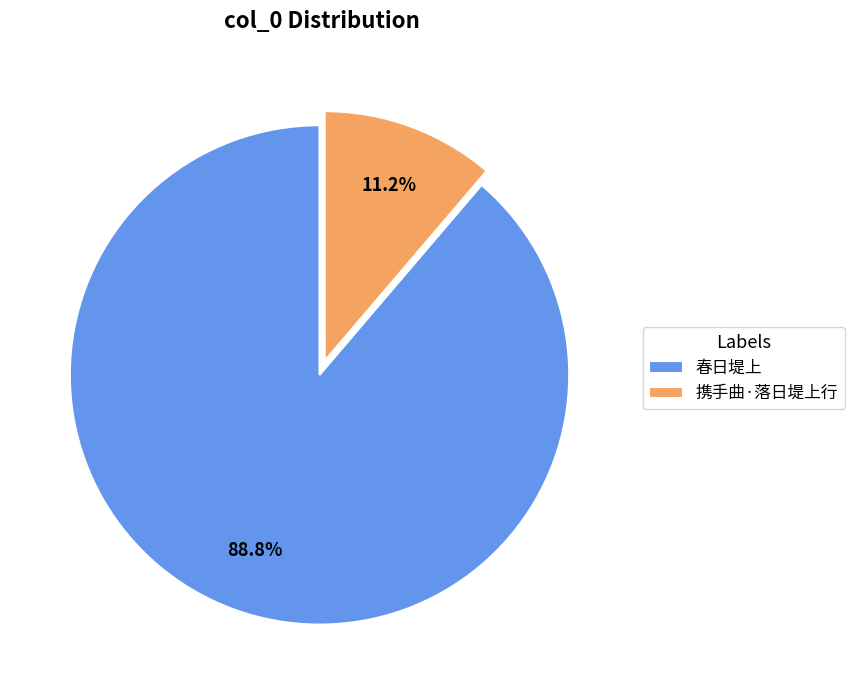

To the nearest percent, what is the difference between the largest and smallest slice percentages?

78%